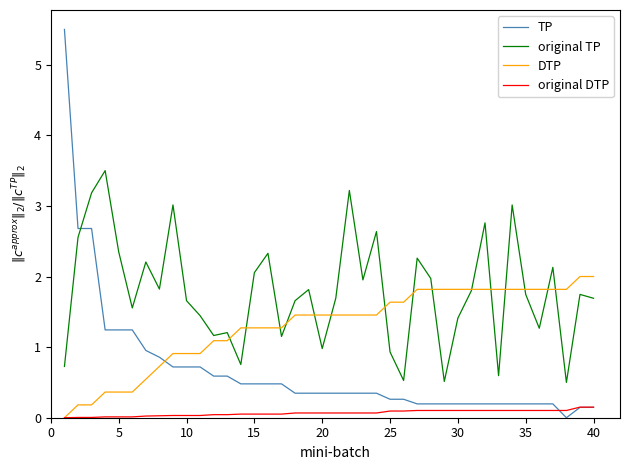

Which series has the largest total across all categories?

original TP